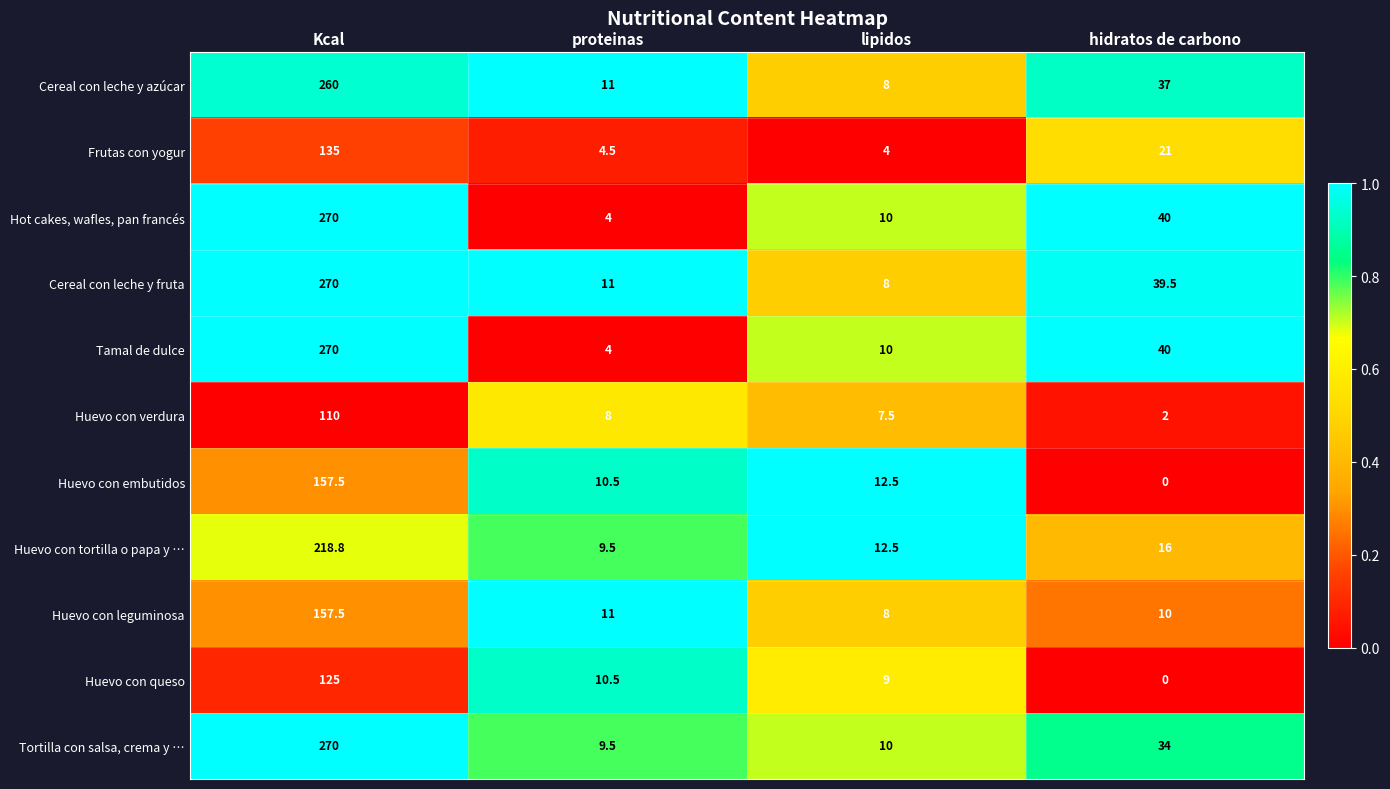

How many categories are shown in the chart?

4